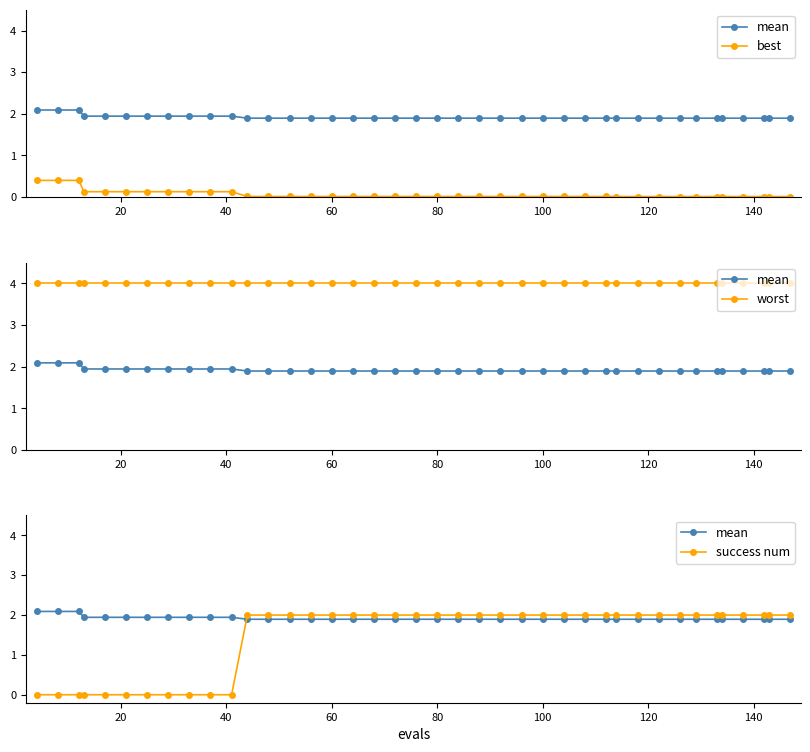

Is the value of mean at 11 greater than the value of worst at 16?

No